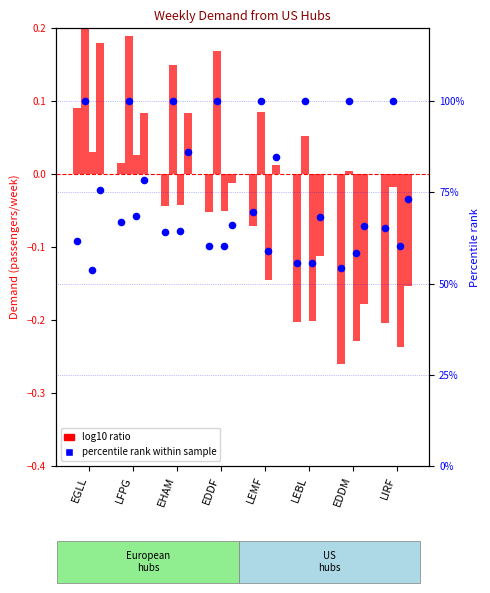

At how many categories does at least one series exceed 61?

5